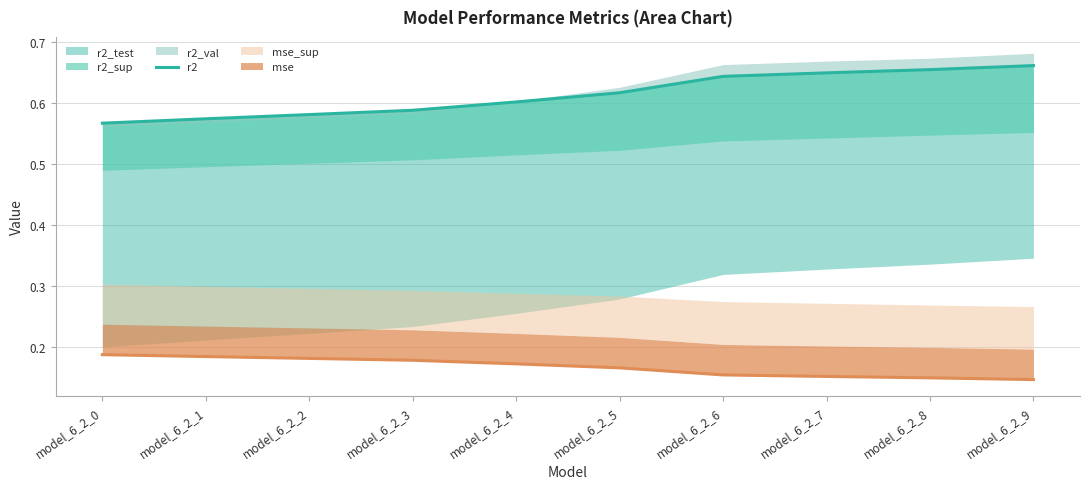

What is the average value?

0.6